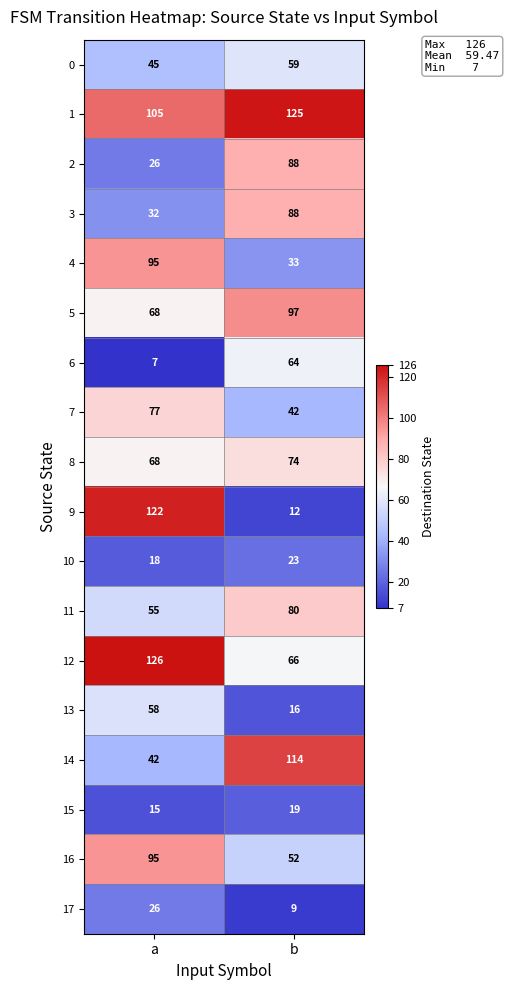

List the labels in order of 8 value, smallest first.

a, b